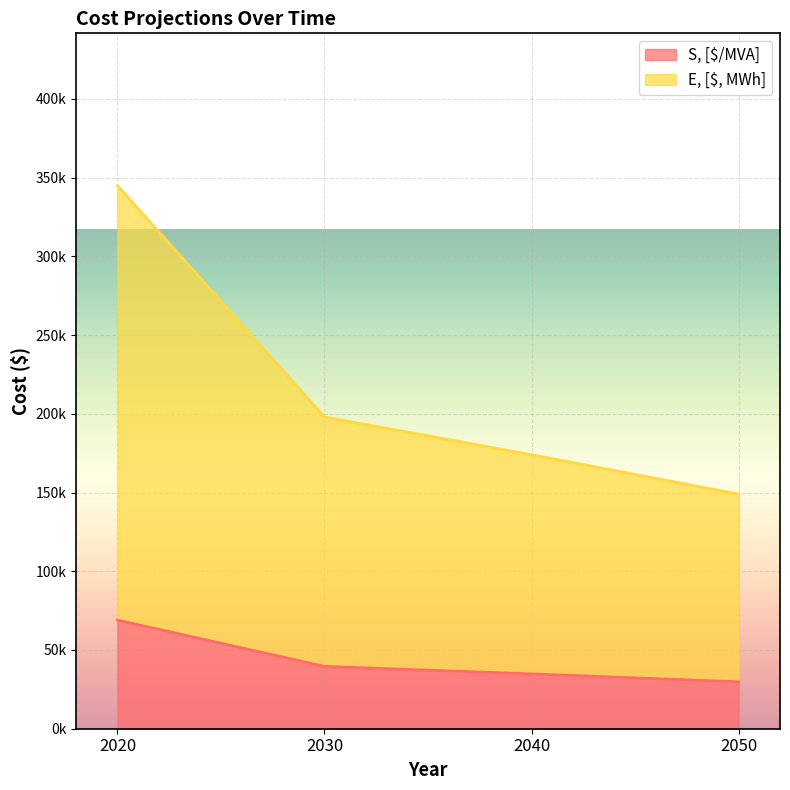

Which has a higher value, 2020 or 2040?

2020